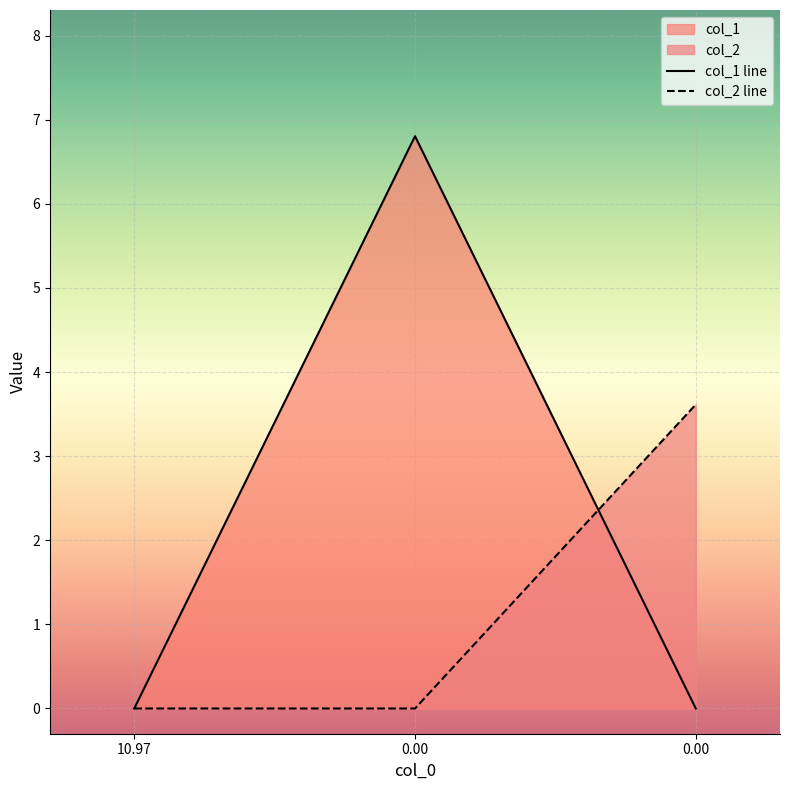

How many positive values does the col_2 series have?

1